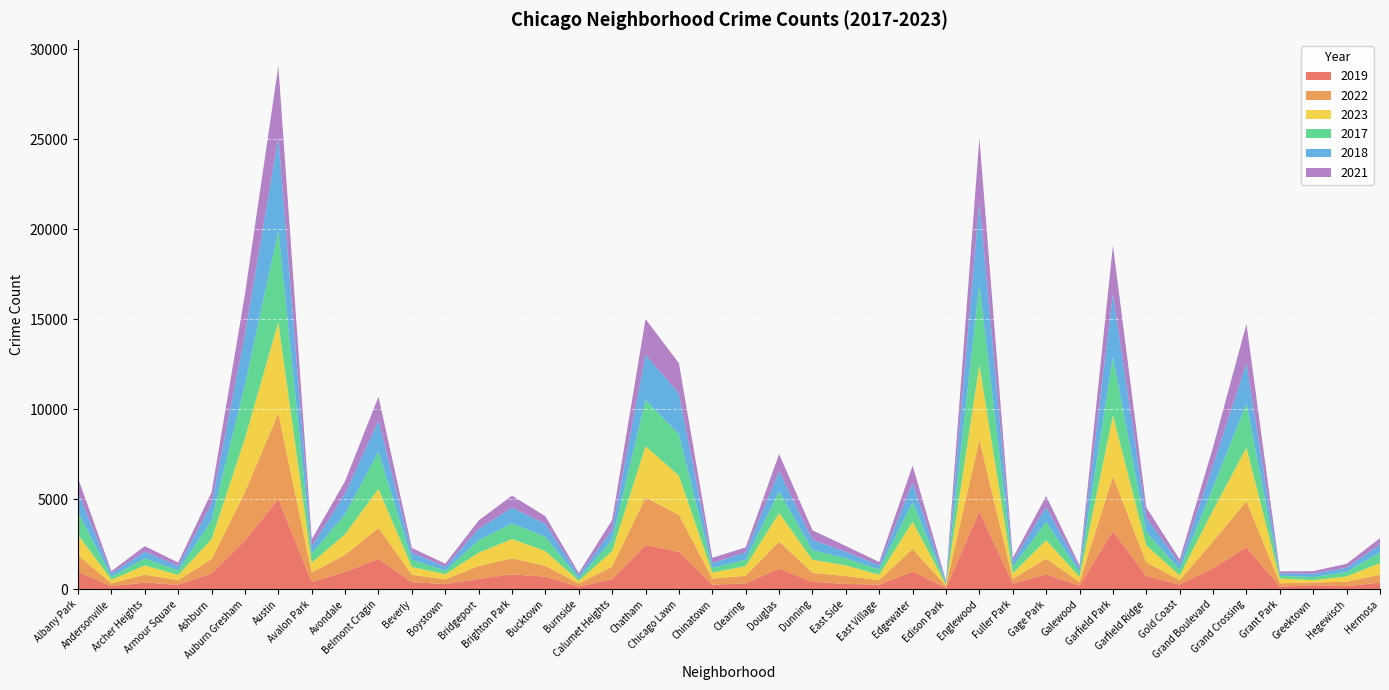

Reading left to right, extract all data points from this chart.

2019: Albany Park=968	Andersonville=166	Archer Heights=368	Armour Square=249	Ashburn=872	Auburn Gresham=2700	Austin=5008	Avalon Park=405	Avondale=957	Belmont Cragin=1687	Beverly=385	Boystown=287	Bridgeport=568	Brighton Park=828	Bucktown=694	Burnside=142	Calumet Heights=561	Chatham=2441	Chicago Lawn=2079	Chinatown=253	Clearing=322	Douglas=1140	Dunning=406	East Side=298	East Village=248	Edgewater=972	Edison Park=77	Englewood=4310	Fuller Park=308	Gage Park=825	Galewood=189	Garfield Park=3226	Garfield Ridge=728	Gold Coast=261	Grand Boulevard=1153	Grand Crossing=2328	Grant Park=138	Greektown=220	Hegewisch=171	Hermosa=365
2022: Albany Park=926	Andersonville=157	Archer Heights=440	Armour Square=251	Ashburn=797	Auburn Gresham=2698	Austin=4761	Avalon Park=522	Avondale=953	Belmont Cragin=1720	Beverly=414	Boystown=258	Bridgeport=722	Brighton Park=888	Bucktown=599	Burnside=175	Calumet Heights=698	Chatham=2650	Chicago Lawn=2055	Chinatown=338	Clearing=422	Douglas=1504	Dunning=504	East Side=433	East Village=250	Edgewater=1269	Edison Park=99	Englewood=3980	Fuller Park=263	Gage Park=871	Galewood=210	Garfield Park=3035	Garfield Ridge=766	Gold Coast=236	Grand Boulevard=1504	Grand Crossing=2566	Grant Park=192	Greektown=154	Hegewisch=240	Hermosa=441
2023: Albany Park=1137	Andersonville=201	Archer Heights=515	Armour Square=291	Ashburn=1106	Auburn Gresham=2986	Austin=5066	Avalon Park=542	Avondale=1152	Belmont Cragin=2166	Beverly=442	Boystown=288	Bridgeport=739	Brighton Park=1071	Bucktown=828	Burnside=146	Calumet Heights=860	Chatham=2862	Chicago Lawn=2174	Chinatown=335	Clearing=537	Douglas=1588	Dunning=730	East Side=592	East Village=305	Edgewater=1513	Edison Park=71	Englewood=4175	Fuller Park=313	Gage Park=1028	Galewood=285	Garfield Park=3399	Garfield Ridge=949	Gold Coast=268	Grand Boulevard=1734	Grand Crossing=2971	Grant Park=261	Greektown=129	Hegewisch=298	Hermosa=645
2017: Albany Park=1252	Andersonville=171	Archer Heights=391	Armour Square=250	Ashburn=1053	Auburn Gresham=2973	Austin=5096	Avalon Park=508	Avondale=1107	Belmont Cragin=2066	Beverly=403	Boystown=188	Bridgeport=697	Brighton Park=879	Bucktown=795	Burnside=145	Calumet Heights=620	Chatham=2566	Chicago Lawn=2288	Chinatown=253	Clearing=360	Douglas=1201	Dunning=531	East Side=397	East Village=296	Edgewater=1082	Edison Park=87	Englewood=4471	Fuller Park=365	Gage Park=1019	Galewood=265	Garfield Park=3257	Garfield Ridge=743	Gold Coast=311	Grand Boulevard=1281	Grand Crossing=2456	Grant Park=154	Greektown=176	Hegewisch=246	Hermosa=589
2018: Albany Park=1117	Andersonville=184	Archer Heights=374	Armour Square=248	Ashburn=924	Auburn Gresham=2787	Austin=5163	Avalon Park=401	Avondale=1142	Belmont Cragin=1738	Beverly=386	Boystown=224	Bridgeport=616	Brighton Park=870	Bucktown=704	Burnside=160	Calumet Heights=554	Chatham=2513	Chicago Lawn=2280	Chinatown=273	Clearing=409	Douglas=1131	Dunning=571	East Side=354	East Village=230	Edgewater=1063	Edison Park=75	Englewood=4608	Fuller Park=289	Gage Park=817	Galewood=202	Garfield Park=3486	Garfield Ridge=789	Gold Coast=342	Grand Boulevard=1205	Grand Crossing=2249	Grant Park=141	Greektown=185	Hegewisch=240	Hermosa=443
2021: Albany Park=767	Andersonville=123	Archer Heights=303	Armour Square=193	Ashburn=630	Auburn Gresham=2237	Austin=3970	Avalon Park=395	Avondale=692	Belmont Cragin=1313	Beverly=264	Boystown=173	Bridgeport=474	Brighton Park=664	Bucktown=435	Burnside=130	Calumet Heights=559	Chatham=1974	Chicago Lawn=1675	Chinatown=293	Clearing=274	Douglas=943	Dunning=530	East Side=326	East Village=180	Edgewater=969	Edison Park=62	Englewood=3518	Fuller Park=200	Gage Park=613	Galewood=170	Garfield Park=2686	Garfield Ridge=565	Gold Coast=233	Grand Boulevard=1015	Grand Crossing=2160	Grant Park=104	Greektown=140	Hegewisch=217	Hermosa=350